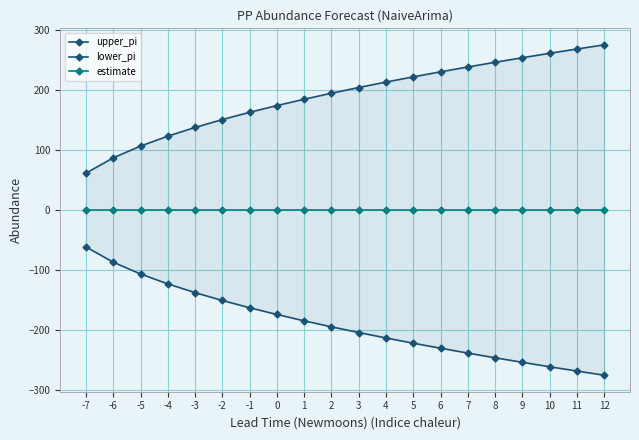

What are all the series names shown in the legend?

upper_pi, lower_pi, estimate